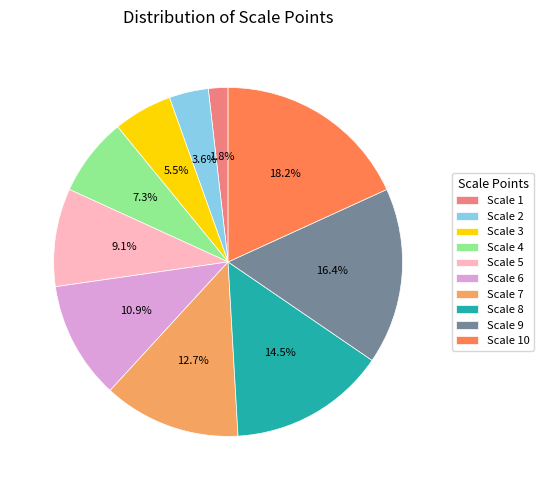

How many slices are in this pie chart?

10